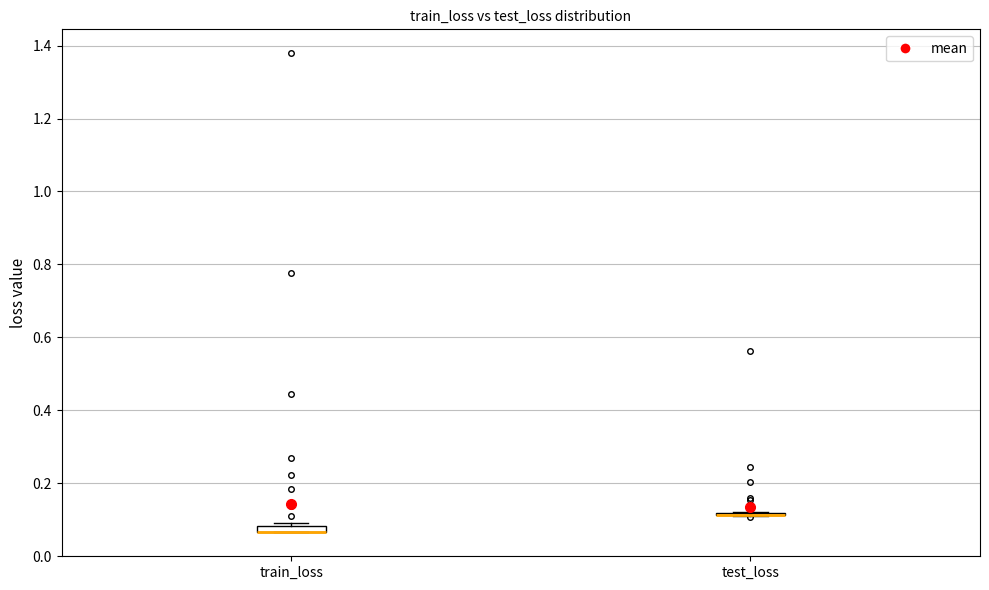

Where is the lower edge of the box for train_loss on the y-axis? The values are not printed on the chart, so give them approximately, as read against the axis.

0.06